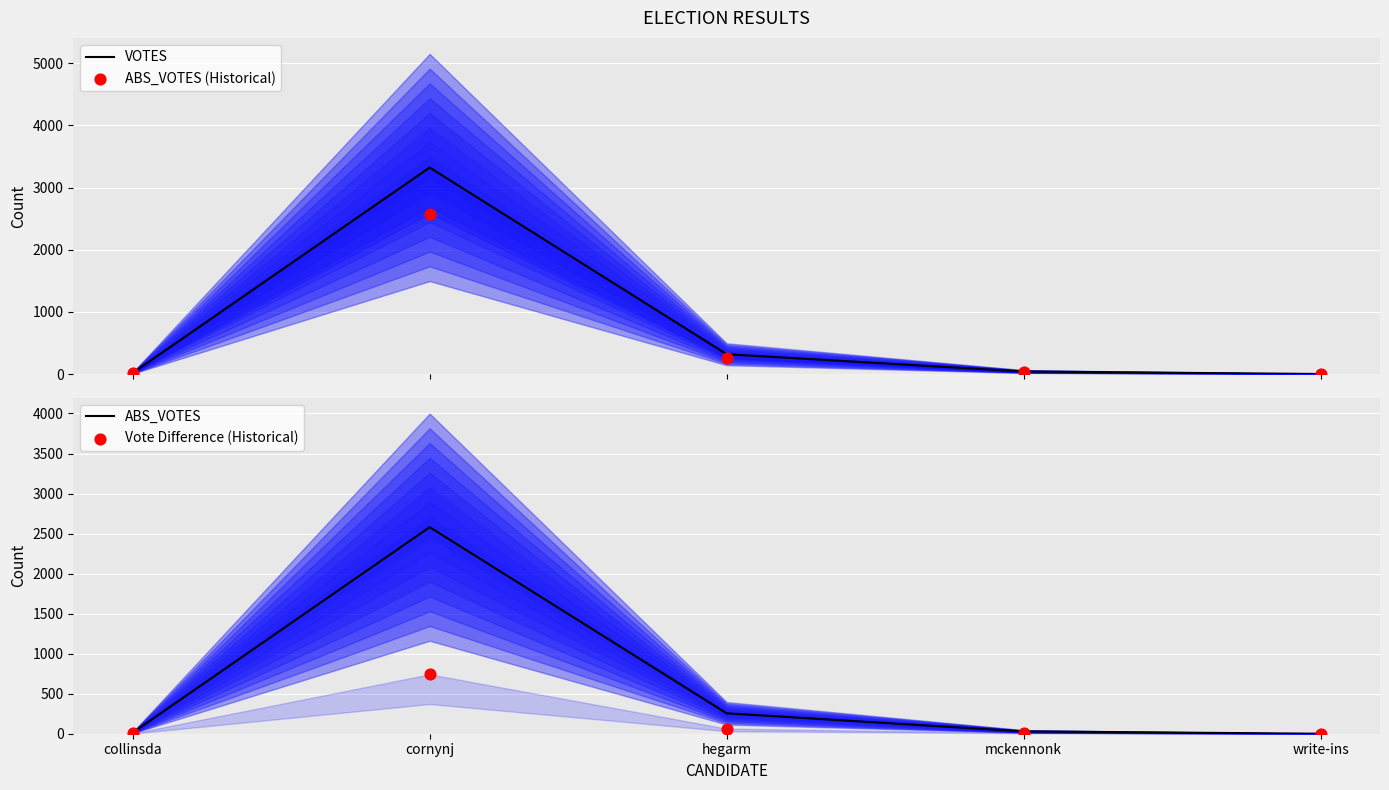

Which series contains the lowest Y value?

ABS_VOTES (Historical)